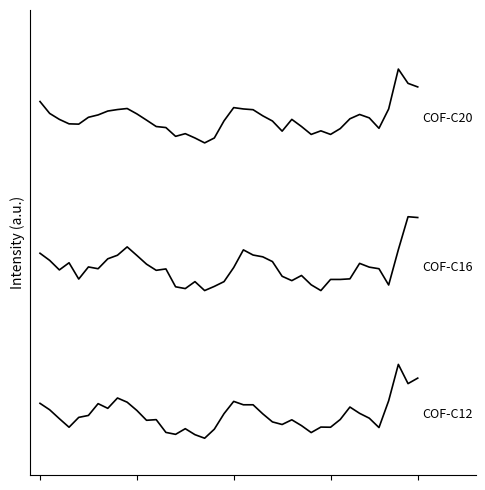

Is it true that COF-C16 equals 2.3 at 2?

True